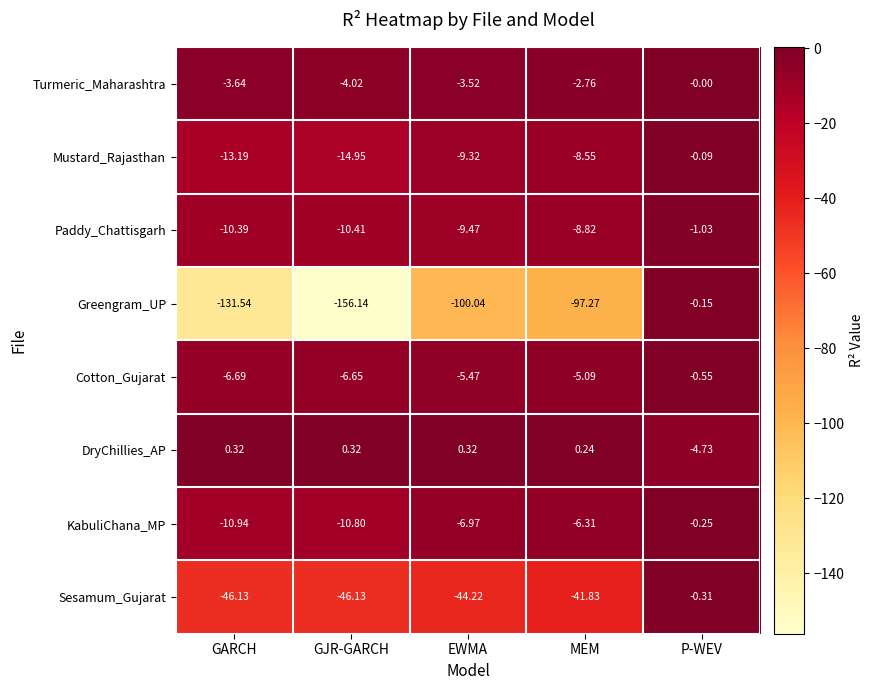

Rank the series at GARCH from highest to lowest value.

DryChillies_AP, Turmeric_Maharashtra, Cotton_Gujarat, Paddy_Chattisgarh, KabuliChana_MP, Mustard_Rajasthan, Sesamum_Gujarat, Greengram_UP